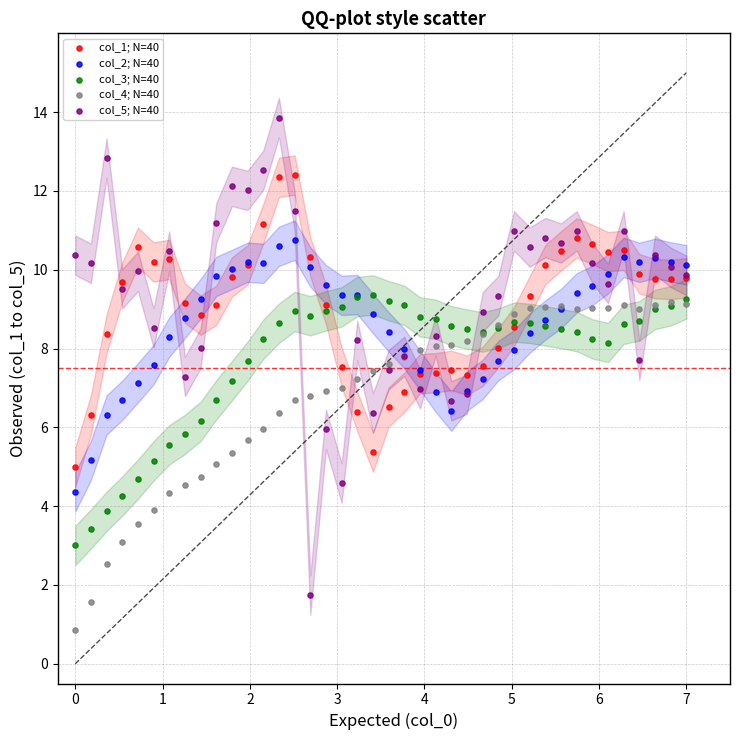

Which series has the widest spread of Y values?

col_5; N=40